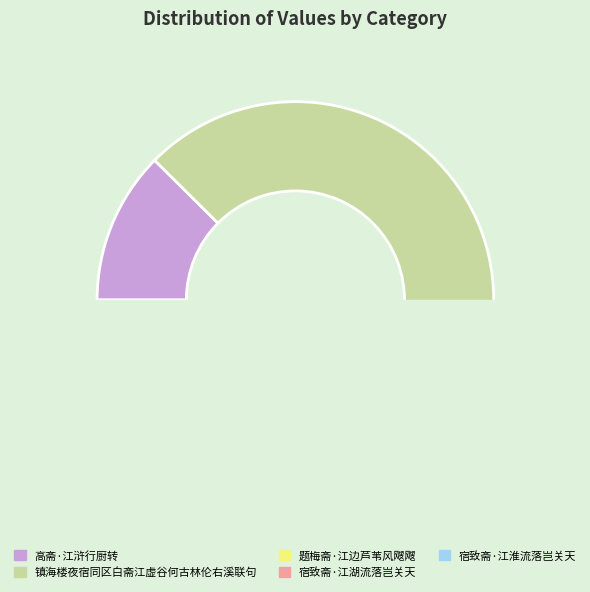

True or false: 题梅斋·江边芦苇风飕飕 accounts for 25% of the total.

False